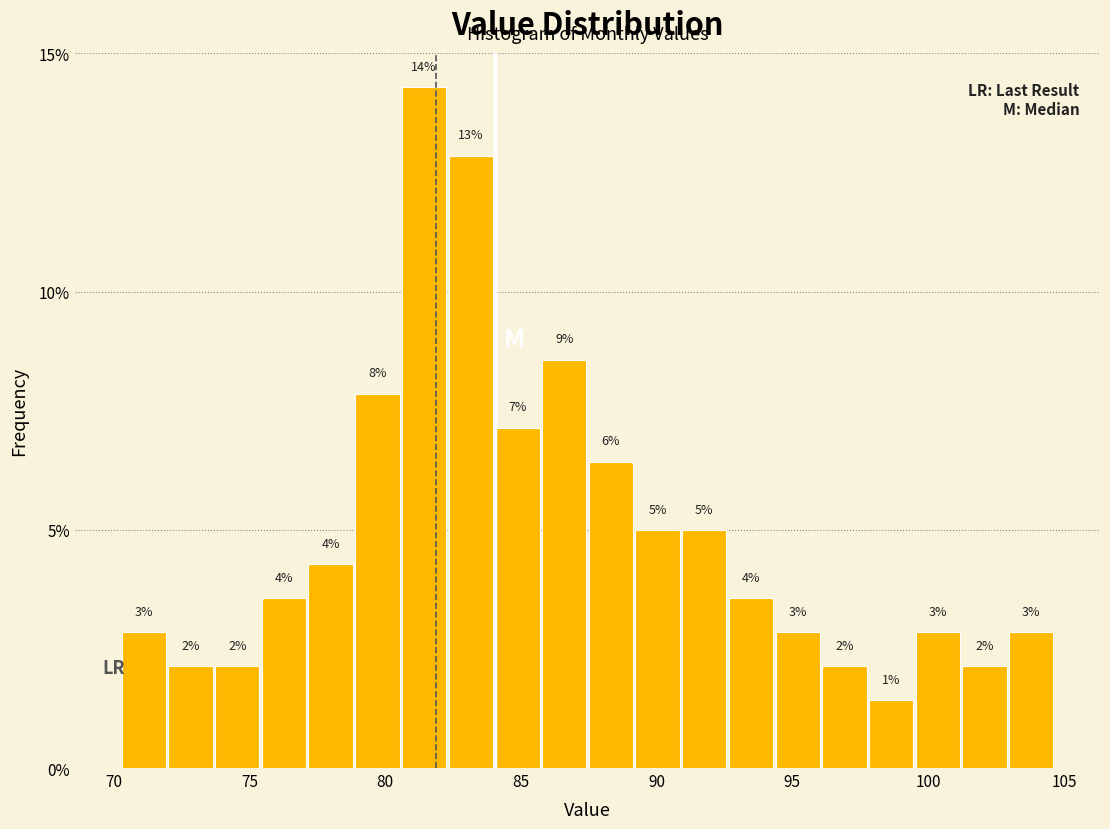

Read against the x-axis, roughly where is the centre of the tallest bar?

81.5